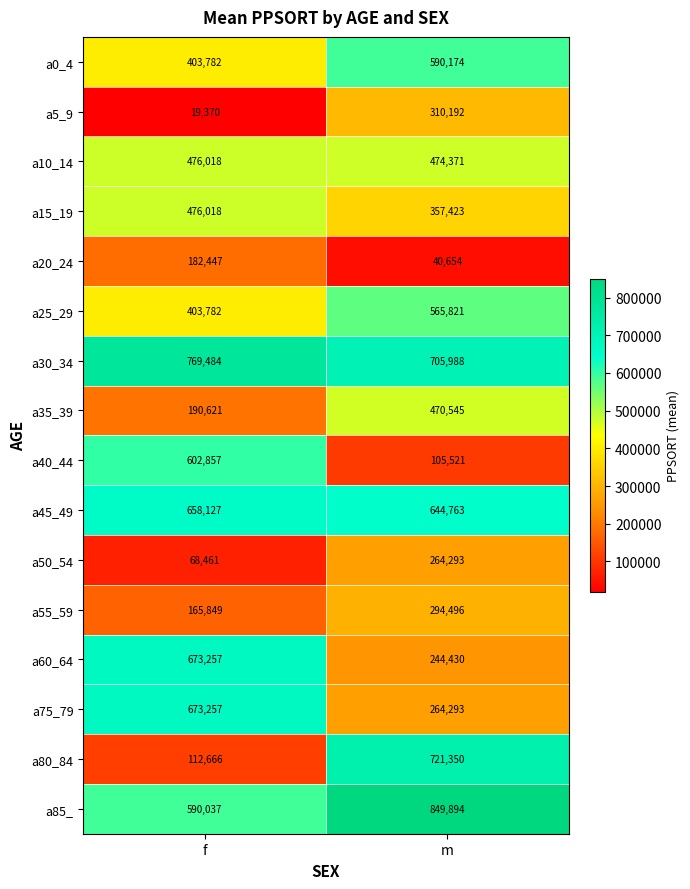

Which series has the largest total across all categories?

a30_34